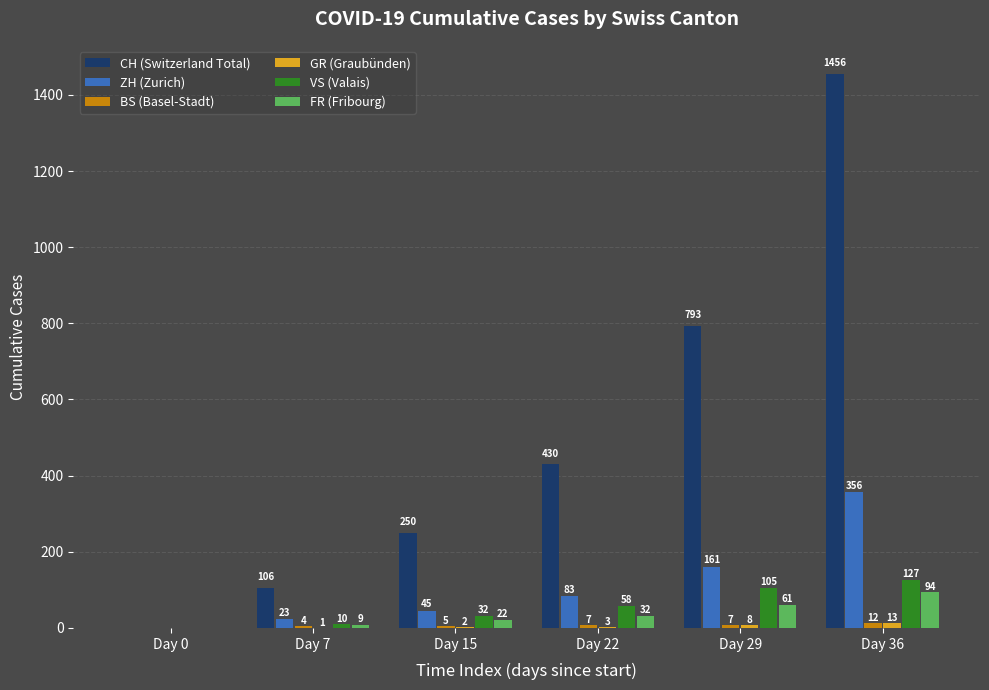

The FR (Fribourg) series shows 94 at Day 36. True or false?

True